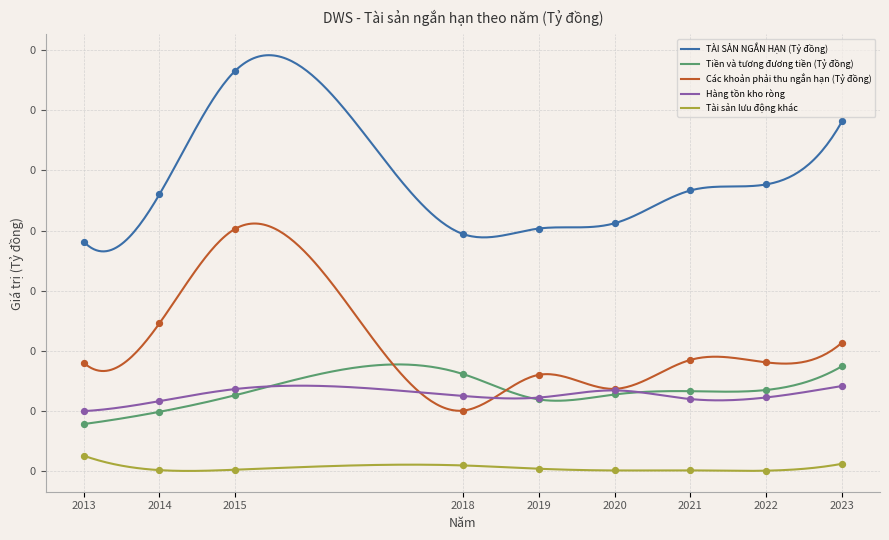

What are all the series names shown in the legend?

TÀI SẢN NGẮN HẠN (Tỷ đồng), Tiền và tương đương tiền (Tỷ đồng), Các khoản phải thu ngắn hạn (Tỷ đồng), Hàng tồn kho ròng, Tài sản lưu động khác